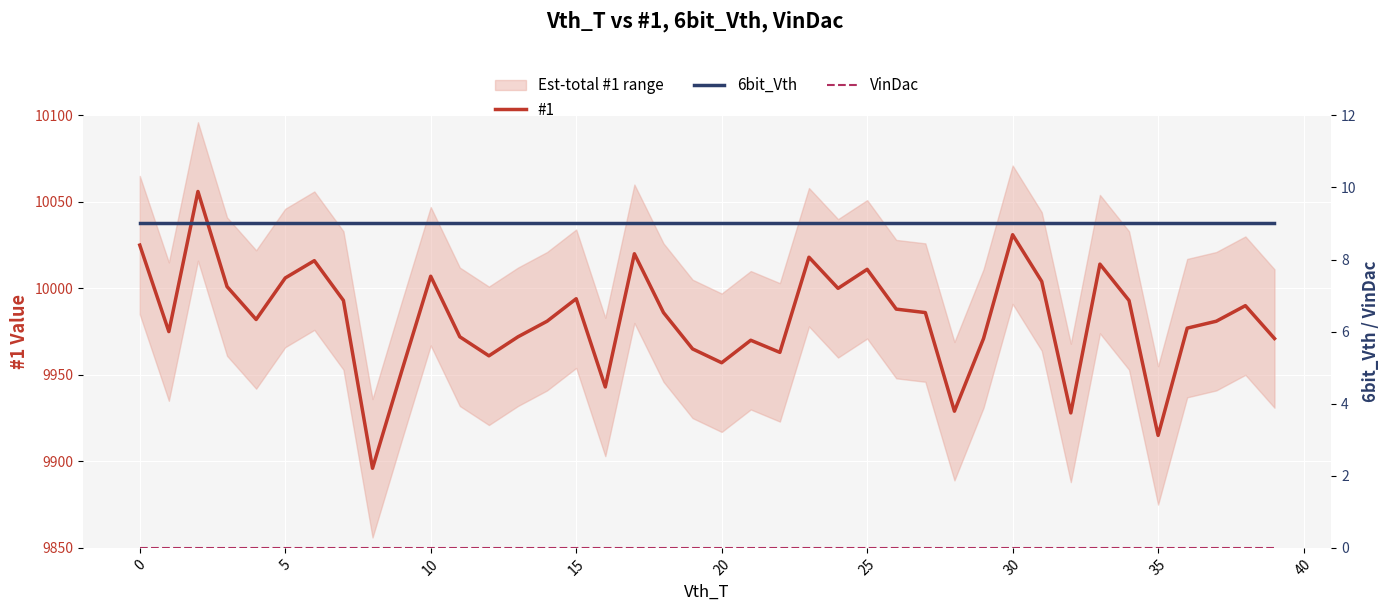

What is the approximate value of #1 at 17?

10020